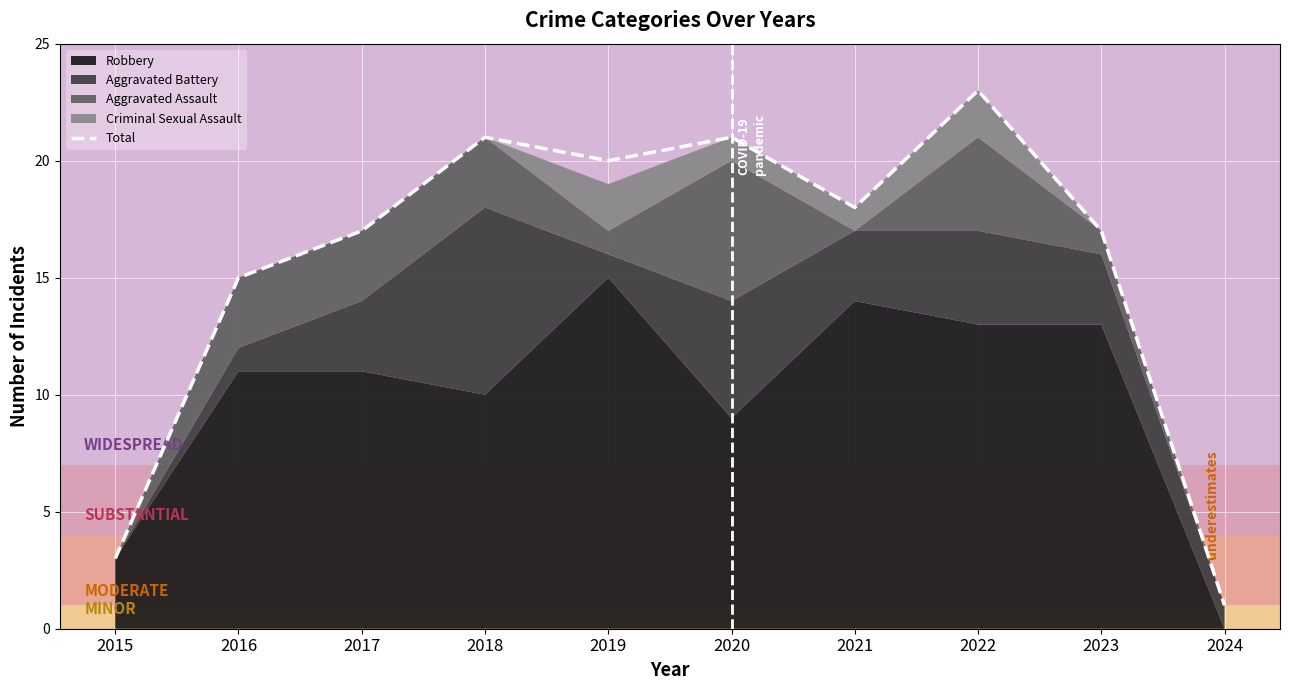

Reading left to right, extract all data points from this chart.

3	15	17	21	20	21	18	23	17	1